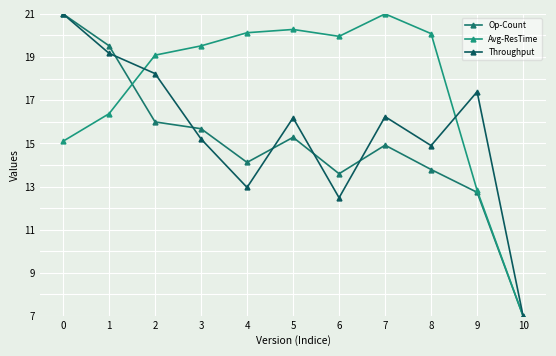

Where is the first local minimum for Op-Count?

4